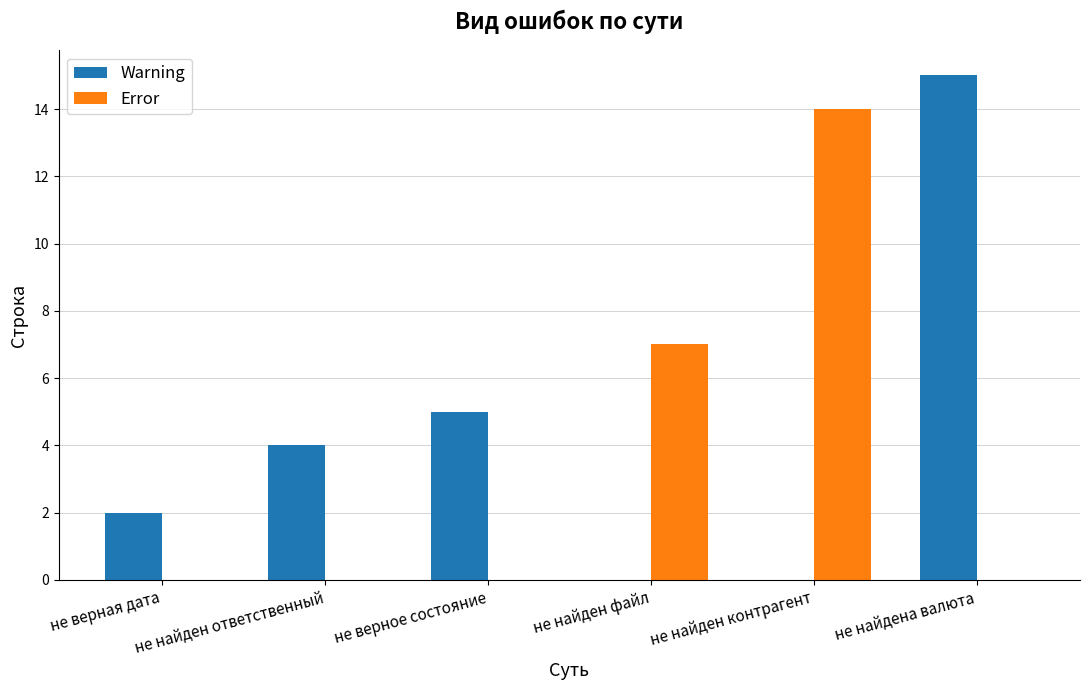

What is the sum of all Warning values?

26